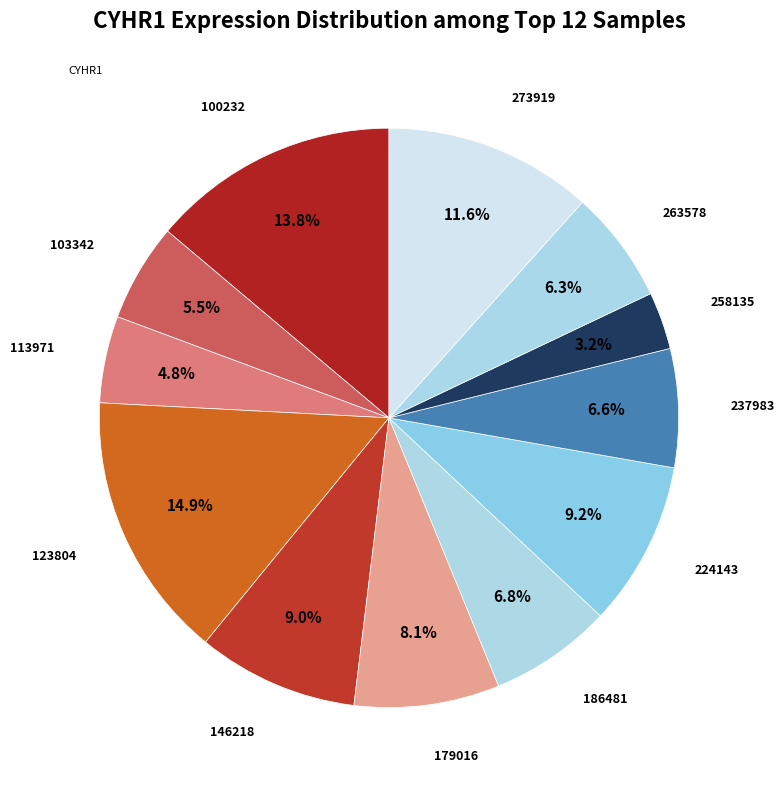

Rank the categories by value from highest to lowest.

123804, 100232, 273919, 224143, 146218, 179016, 186481, 237983, 263578, 103342, 113971, 258135